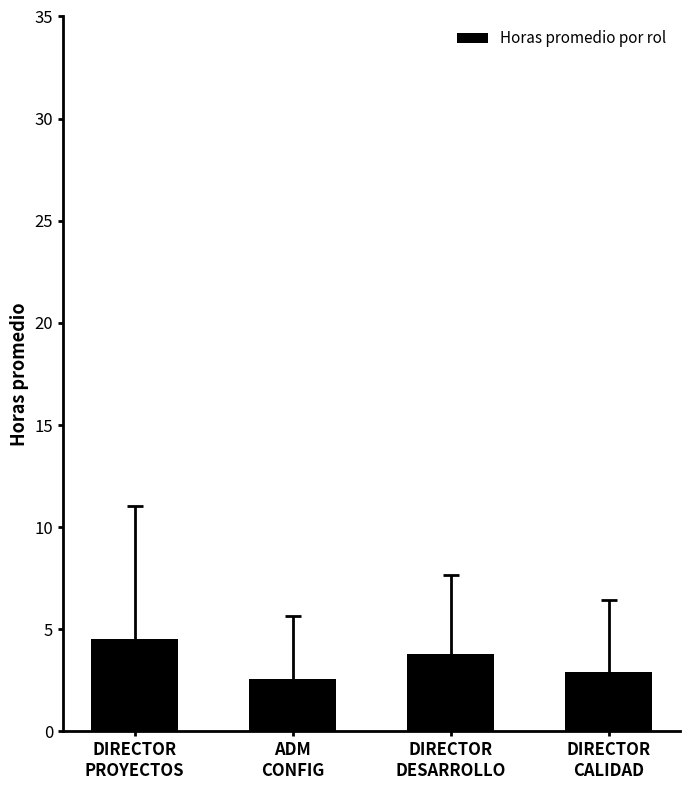

What is the sum of all values?

13.8